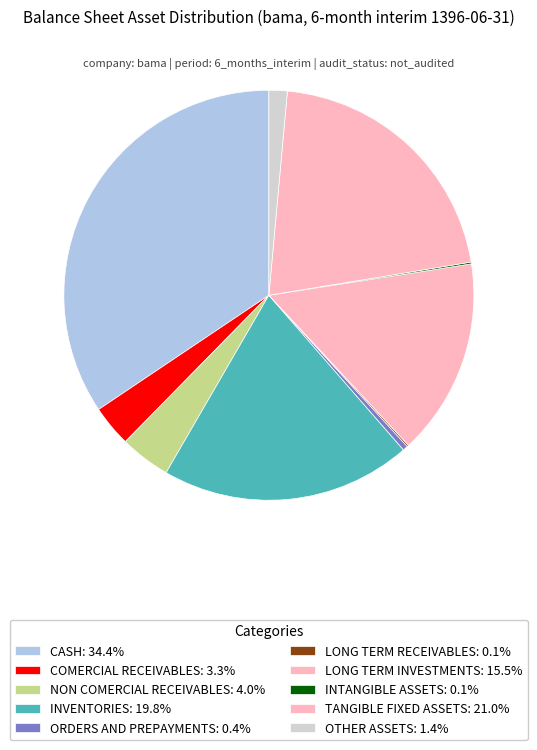

How many slices are in this pie chart?

10